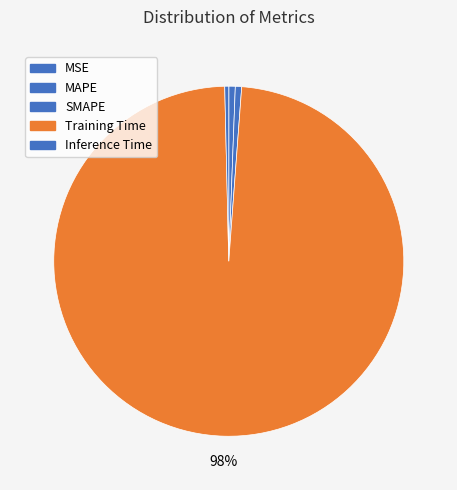

To the nearest percent, what is the average slice percentage?

20%